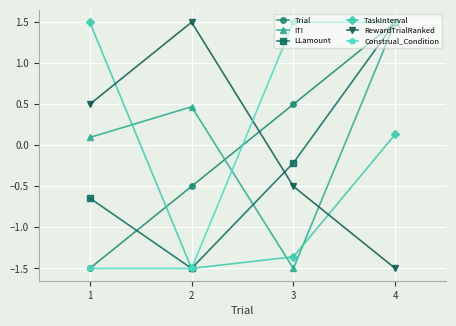

What is the highest value of the ITI series?

1.5